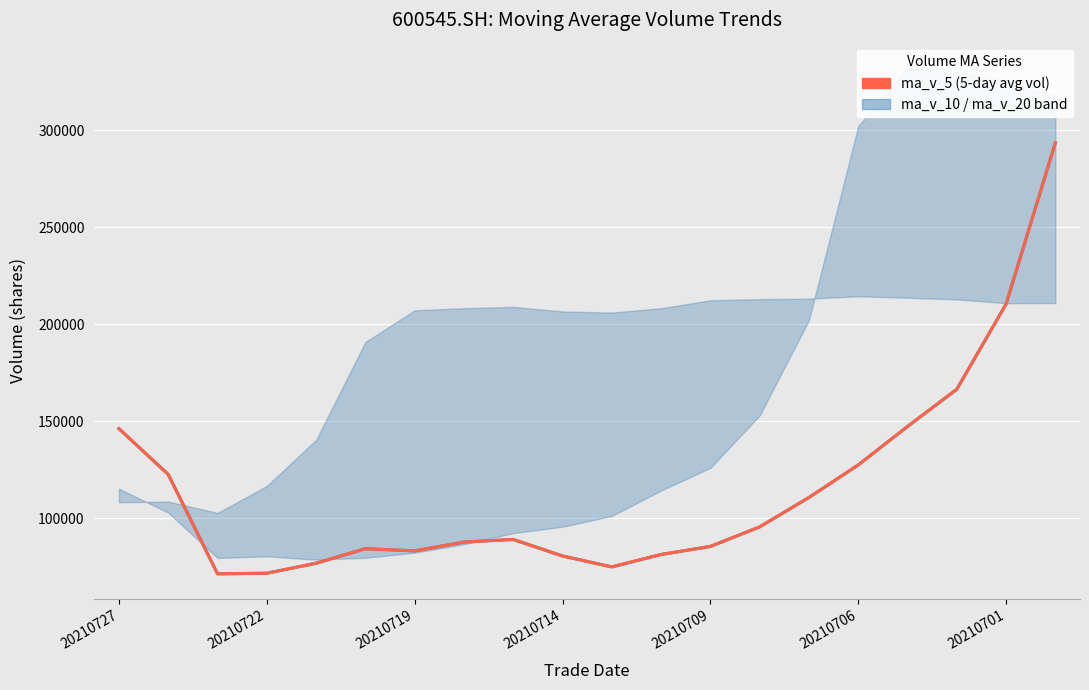

Reading left to right, transcribe all the data shown in this chart.

146131.2	122521.0	71266.5	71563.2	76735.6	84219.9	83093.6	87638.6	89015.1	80465.8	74830.6	81243.3	85388.7	95480.4	110641.6	127420.5	147276.6	166483.5	210431.9	293628.8